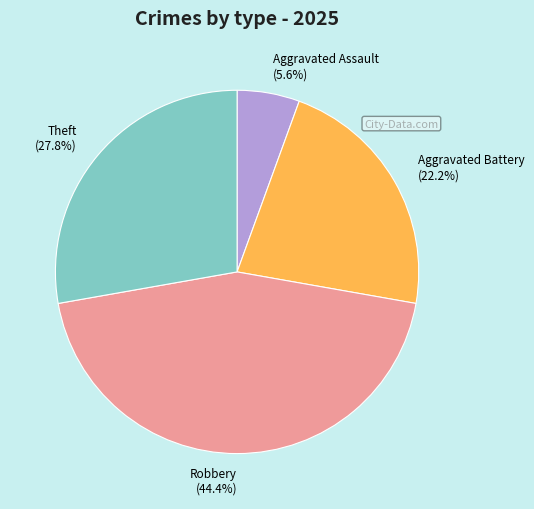

How much of the chart is everything except Theft?

72.2%